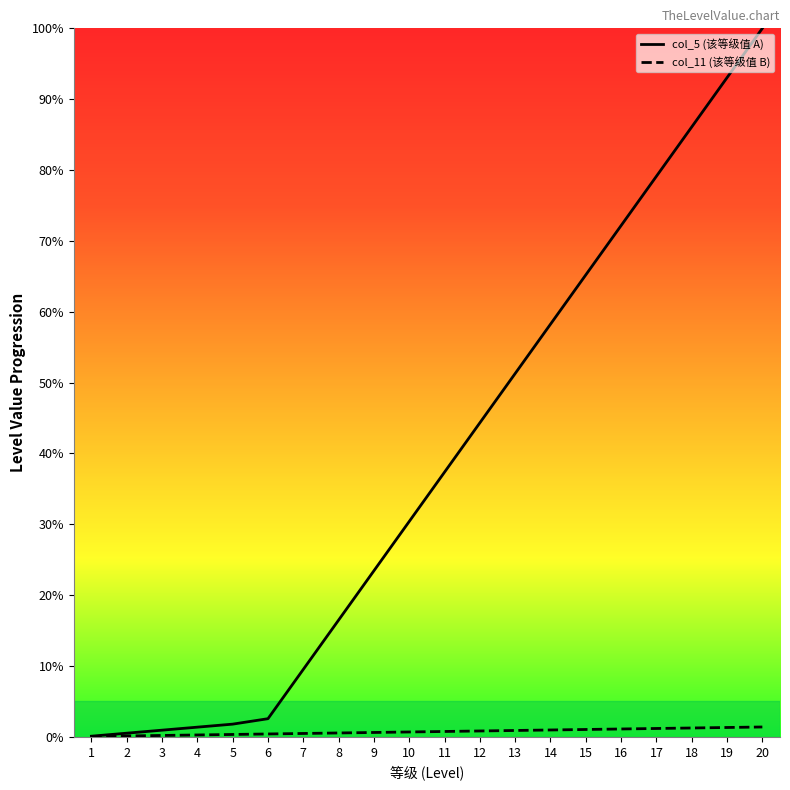

Does the chart have visible grid lines?

No